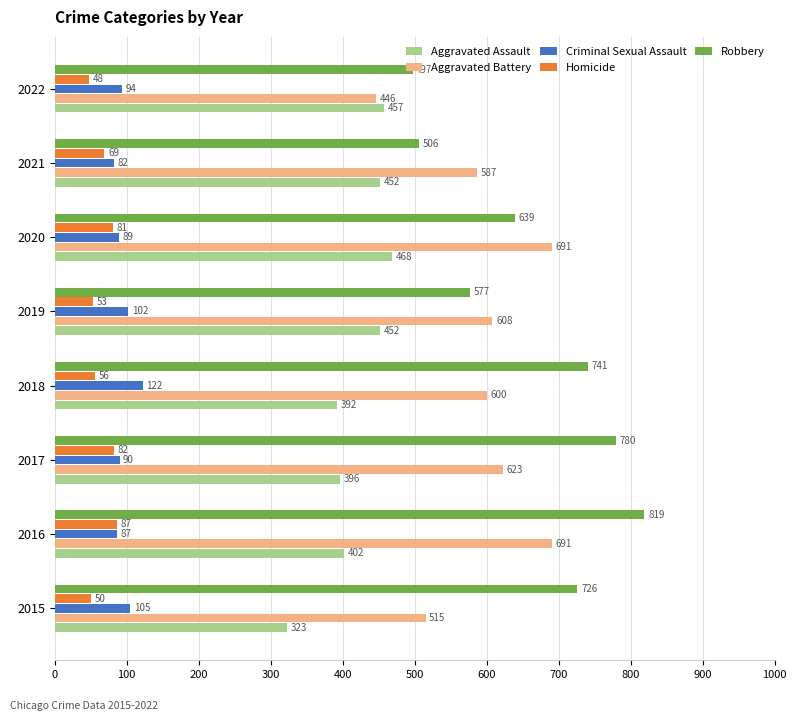

What is the difference between the maximum and minimum values in the Robbery series?

322